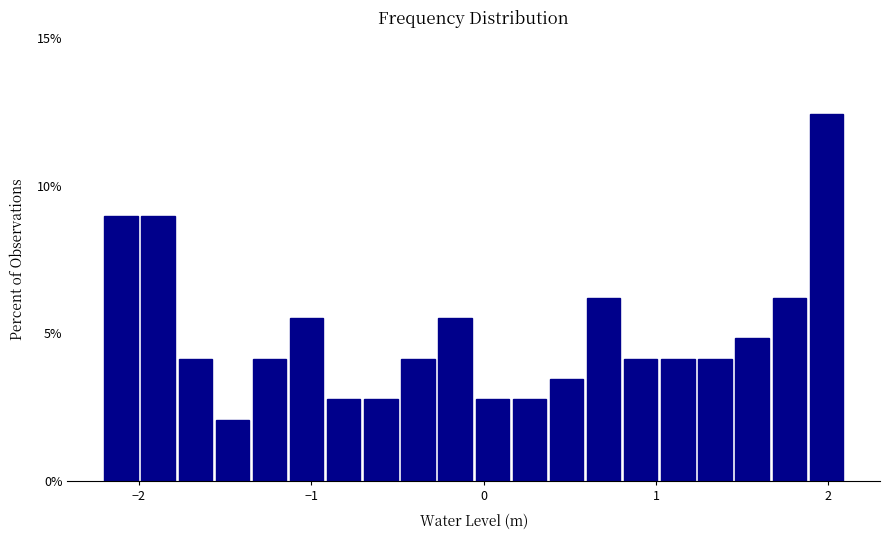

Read against the x-axis, roughly where is the centre of the tallest bar?

2.0